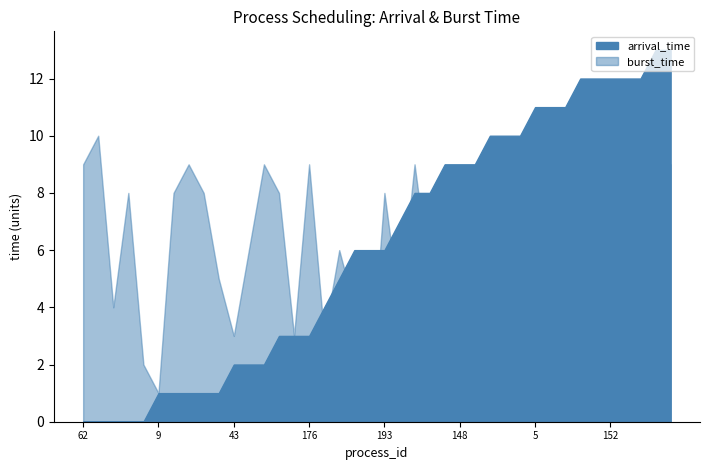

True or false: burst_time has a value of 12 at 68.

False